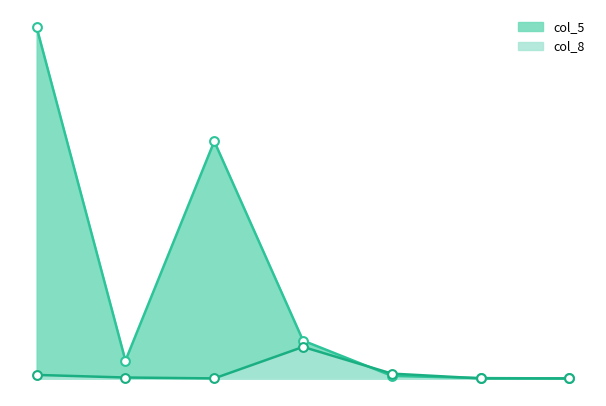

Is the value of col_8 at 0 greater than the value of col_5 at 934?

No